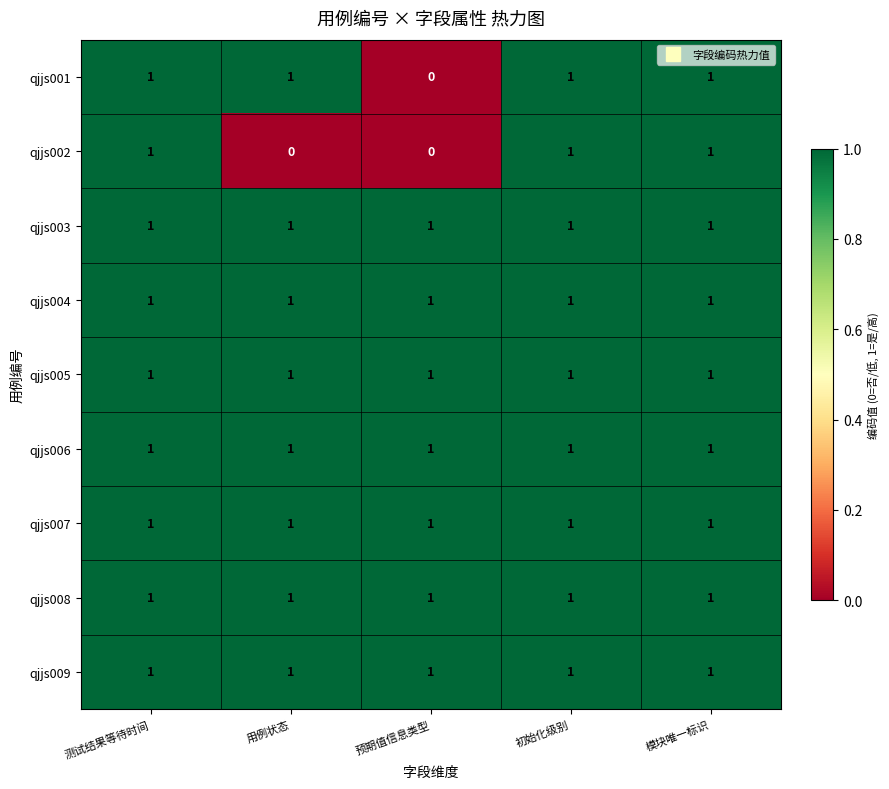

Between 用例状态 and 预期值信息类型, which series saw the biggest shift?

qjjs001